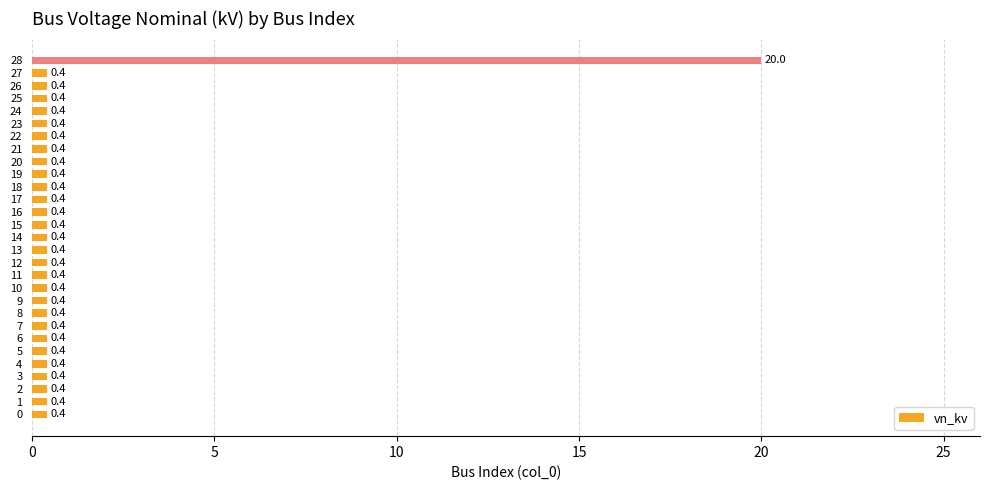

The value at 24 is 0.4. True or false?

True